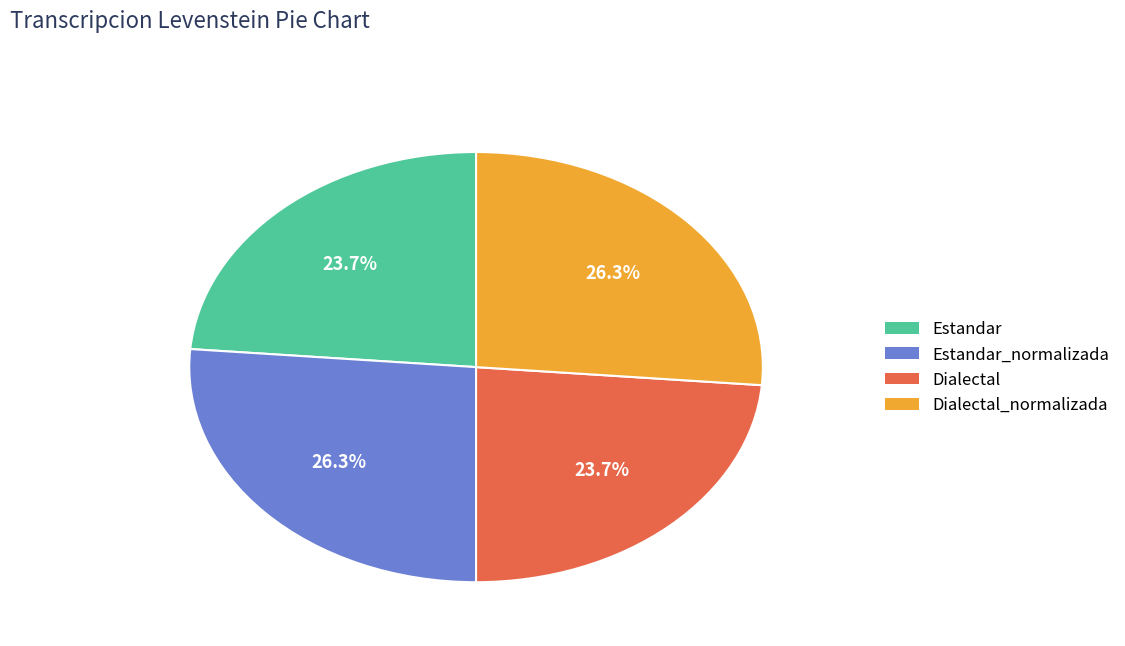

Count the number of slices in the pie.

4